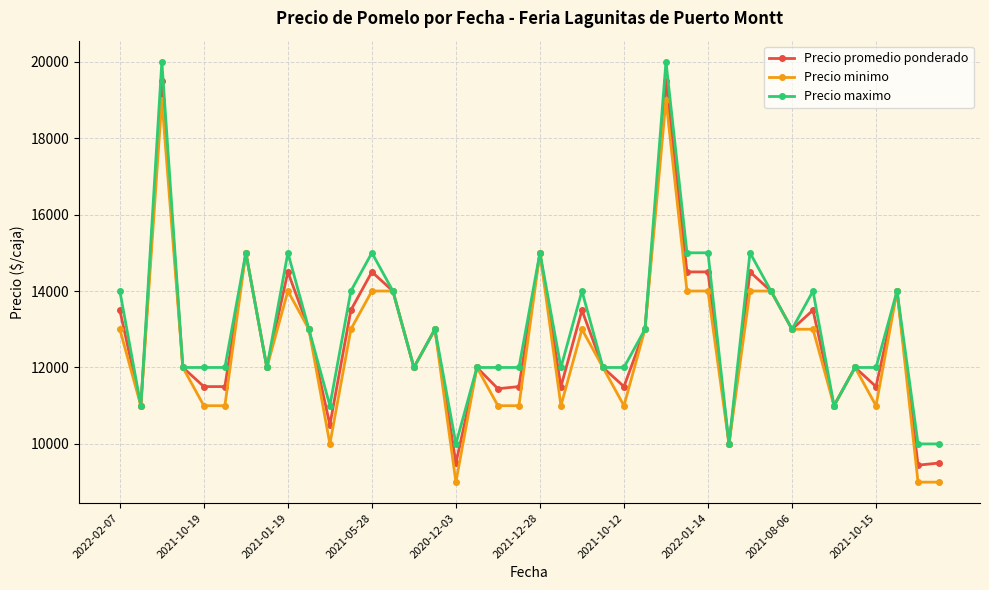

List the series in order of their peak value, highest first.

Precio maximo, Precio promedio ponderado, Precio minimo